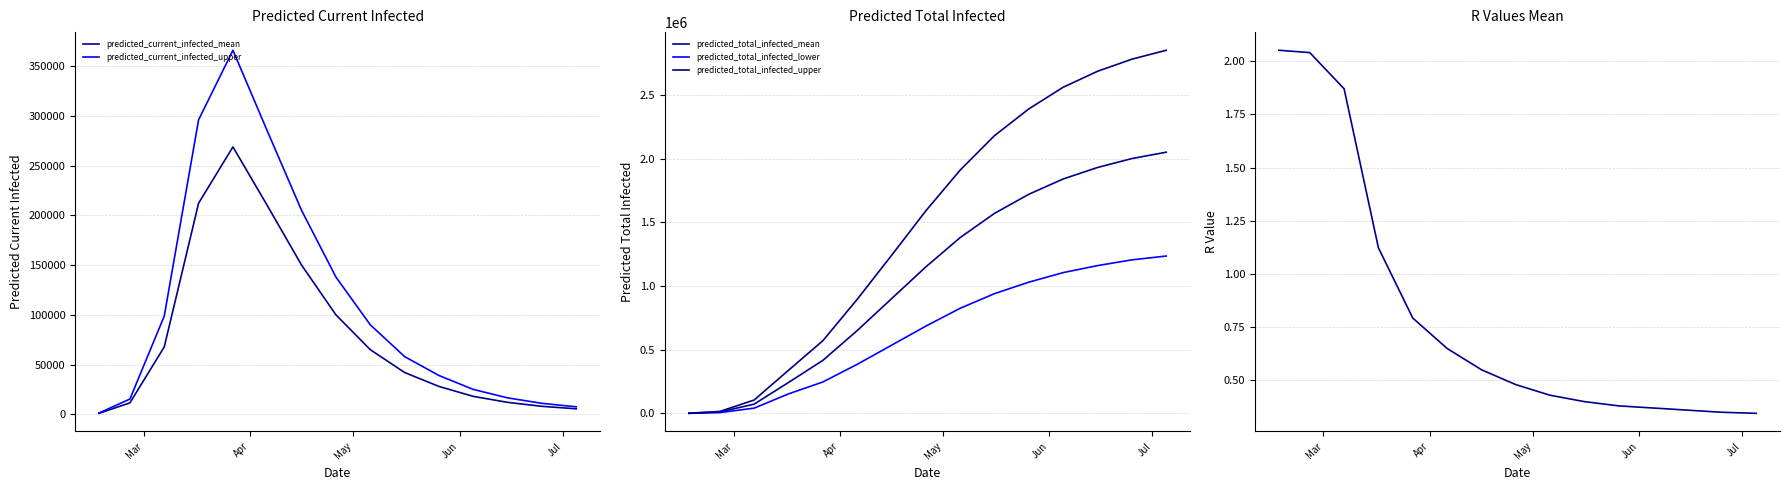

What is the highest value of the predicted_current_infected_upper series?

366131